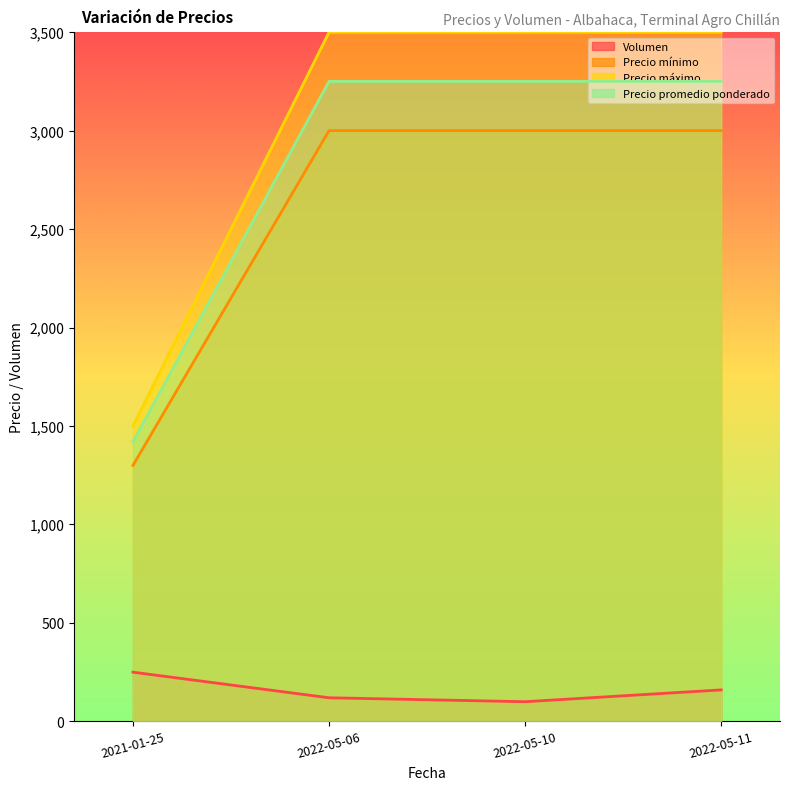

Rank the series by their maximum value, from highest to lowest.

Precio máximo, Precio promedio ponderado, Precio mínimo, Volumen